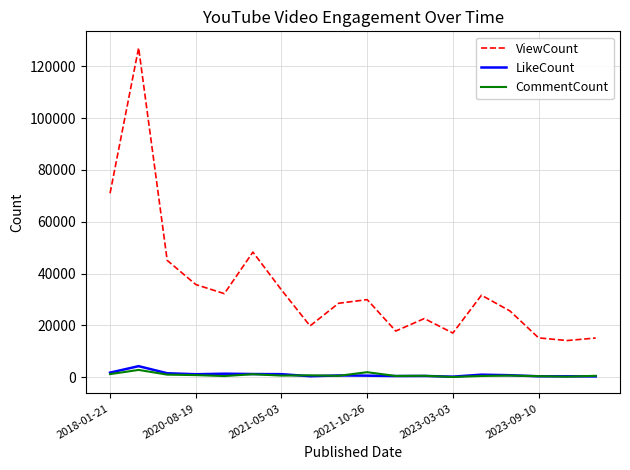

True or false: ViewCount and CommentCount cross at least once.

False